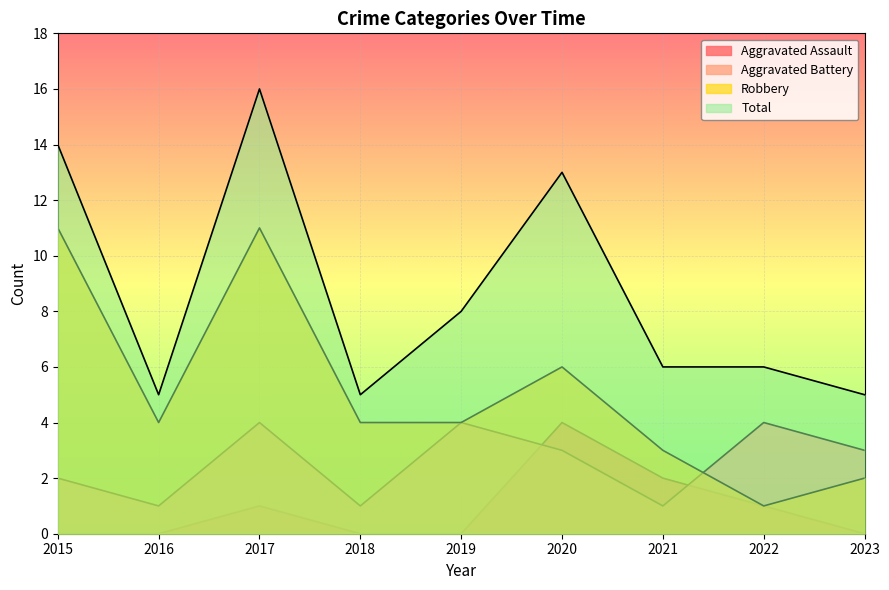

Is it true that Aggravated Battery equals 3 at 2015?

False